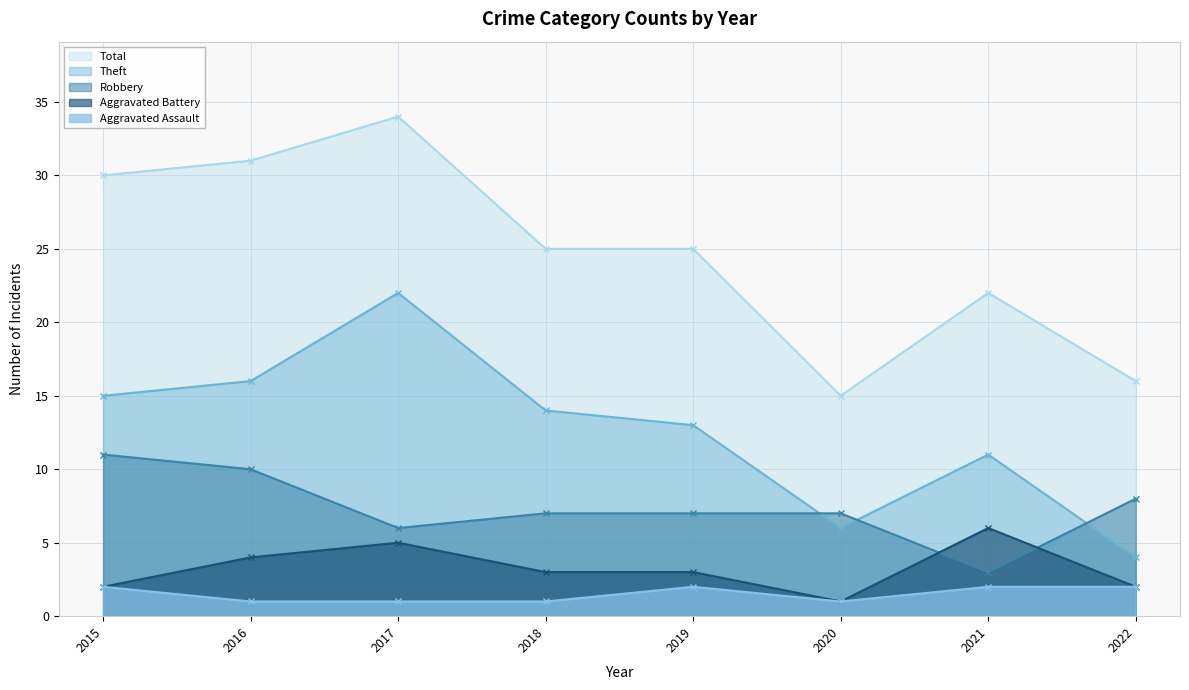

Reading left to right, what are all the values shown in this chart?

Aggravated Assault: 2	1	1	1	2	1	2	2
Aggravated Battery: 2	4	5	3	3	1	6	2
Robbery: 11	10	6	7	7	7	3	8
Theft: 15	16	22	14	13	6	11	4
Total: 30	31	34	25	25	15	22	16